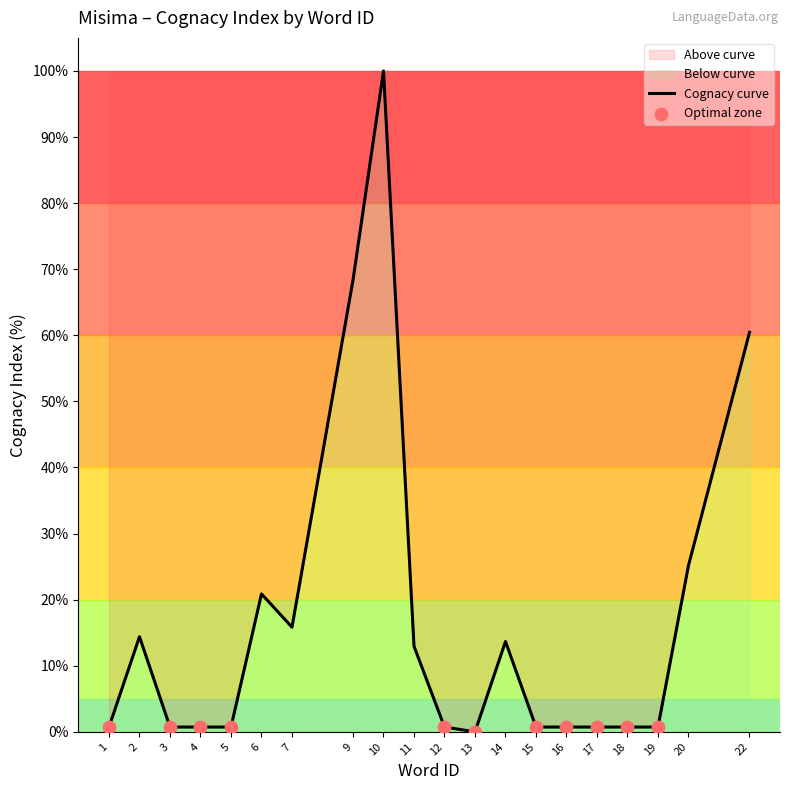

What is the change in value from 4 to 6?

+20.1